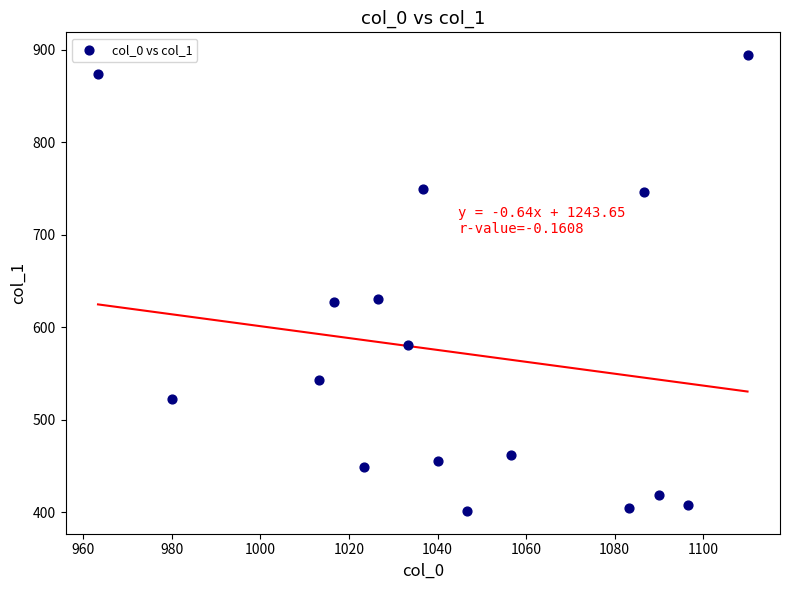

What is the range of X values (max minus min)?

146.7